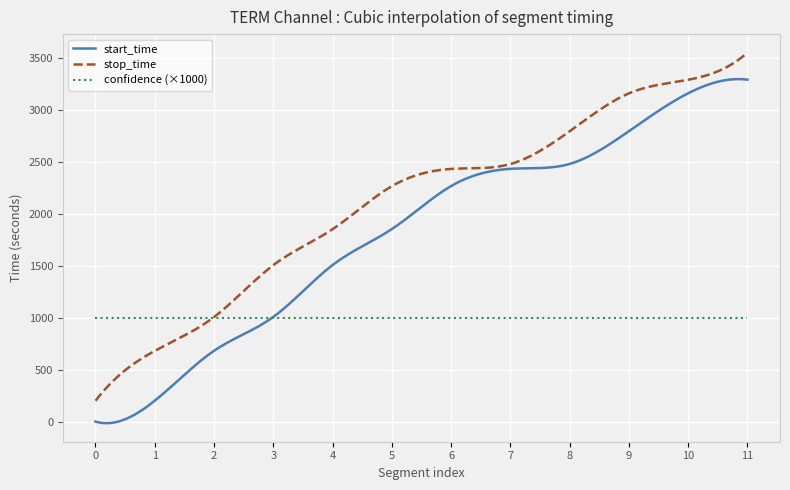

List the series in order of their peak value, highest first.

stop_time, start_time, confidence (×1000)